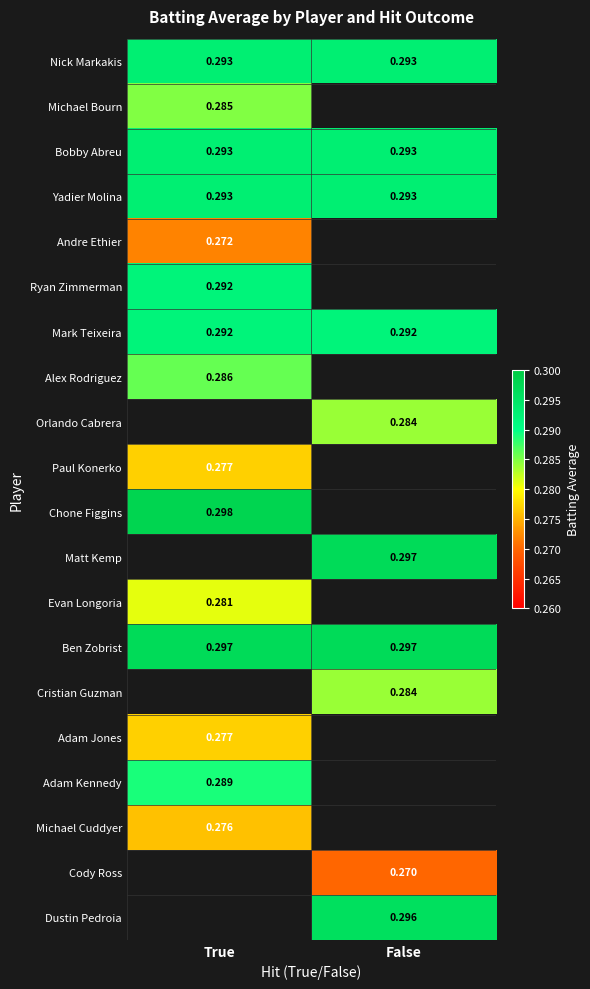

Which label corresponds to the smallest value in the chart?

False